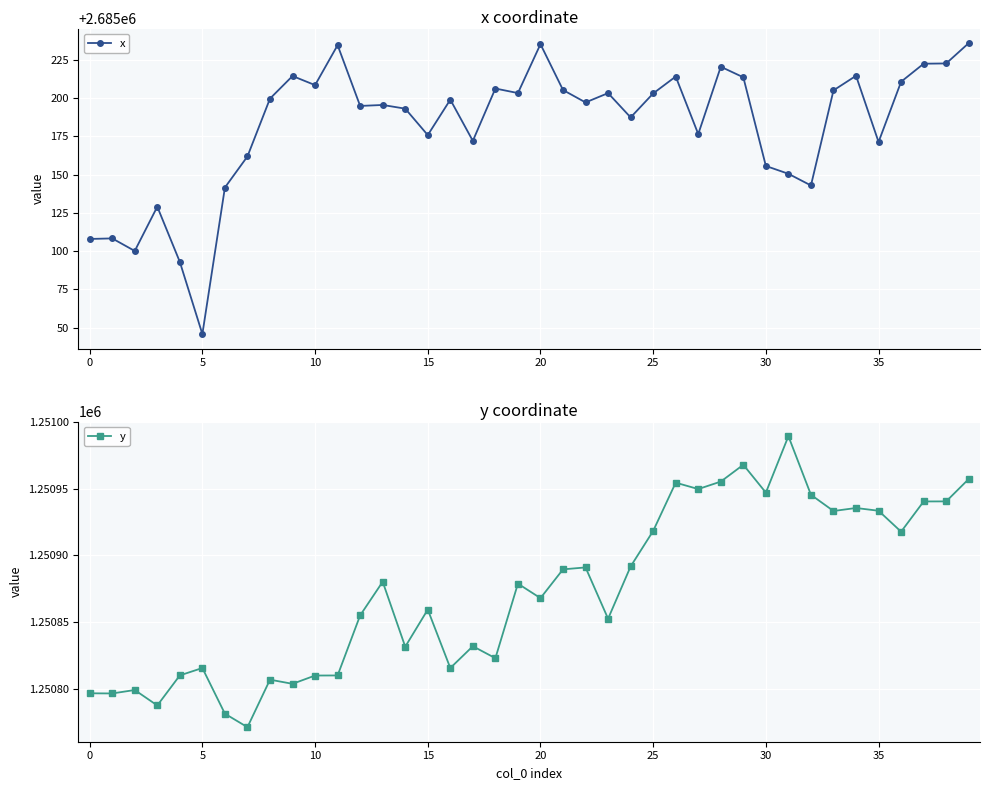

At which category does the chart reach its peak across all series?

39